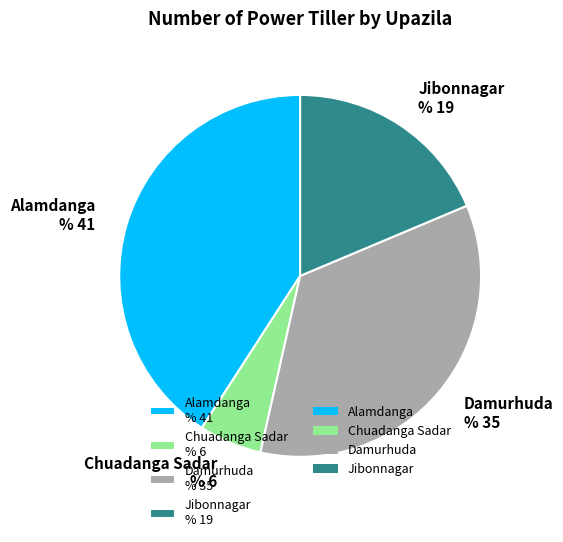

What is the ratio of the value at Damurhuda % 35 to the value at Jibonnagar % 19?

1.9